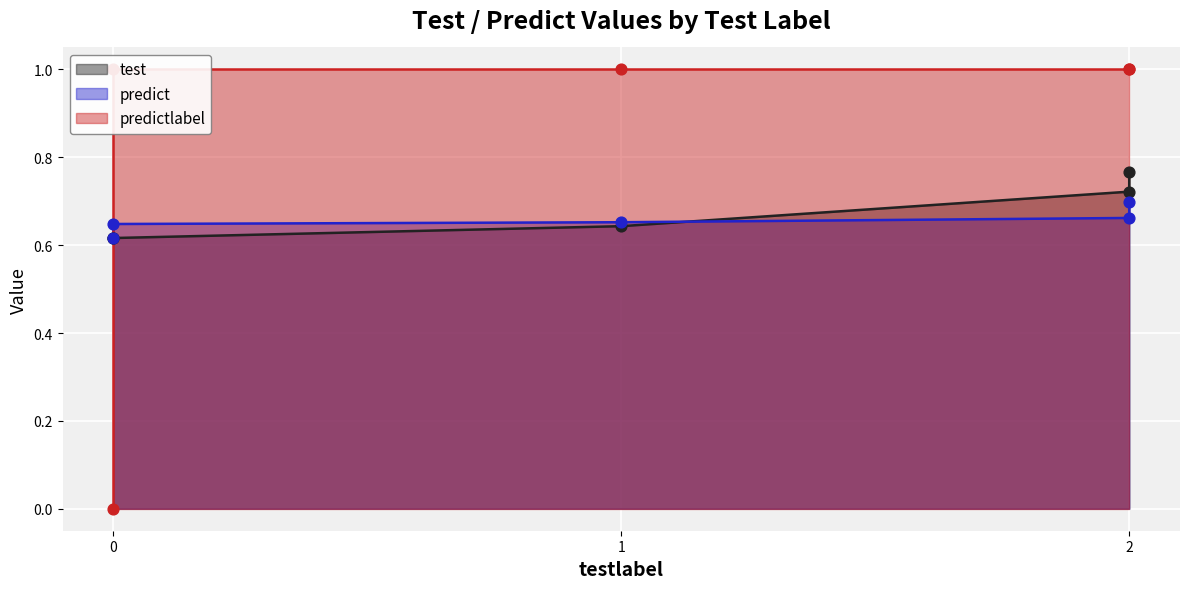

Which series reaches the maximum Y coordinate?

predictlabel